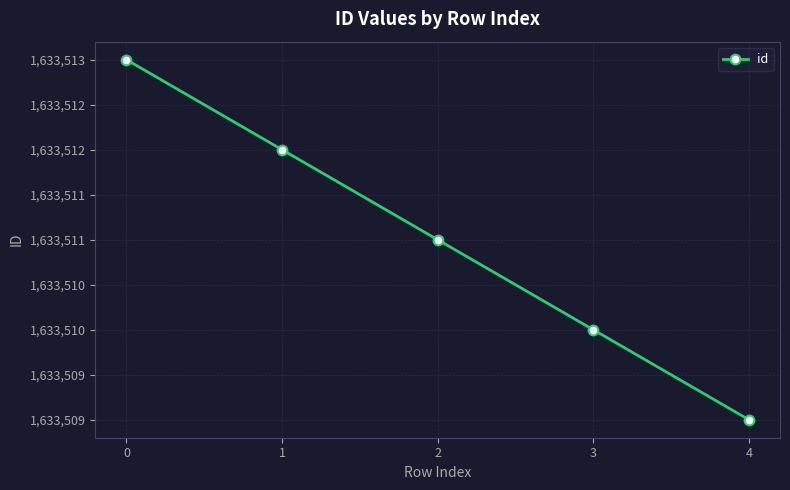

What is the sum of the values at 3 and 1?

3267022